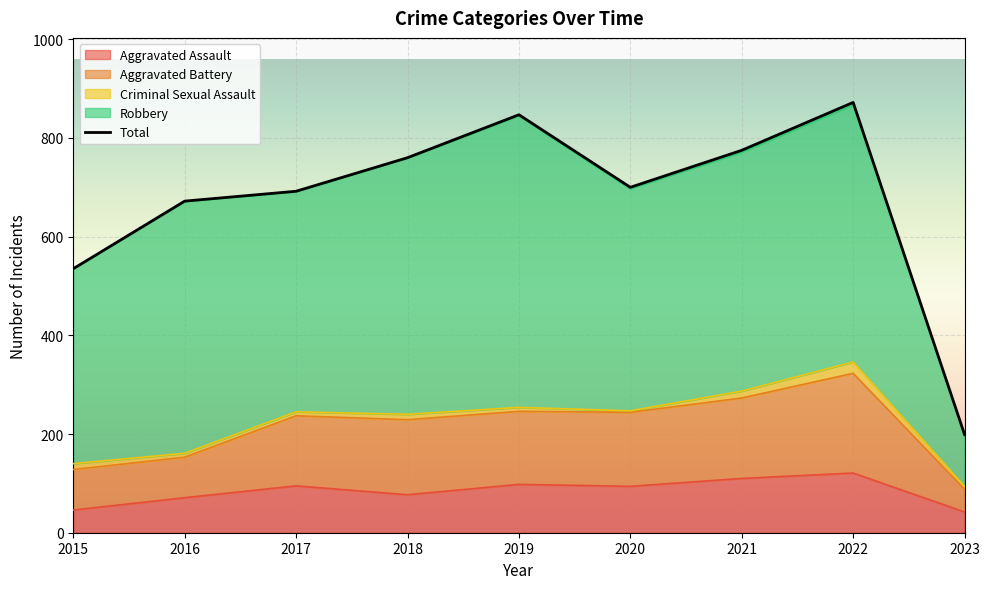

Between 2015 and 2022, which is larger?

2022